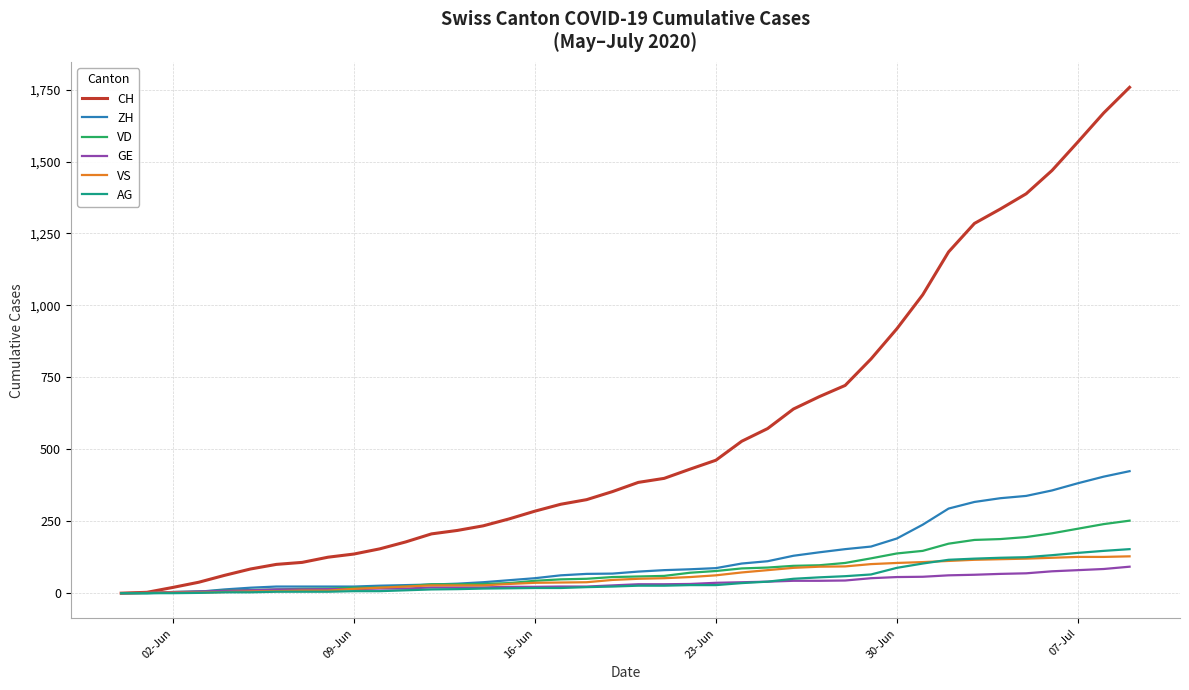

Which series has the largest range (max minus min)?

CH